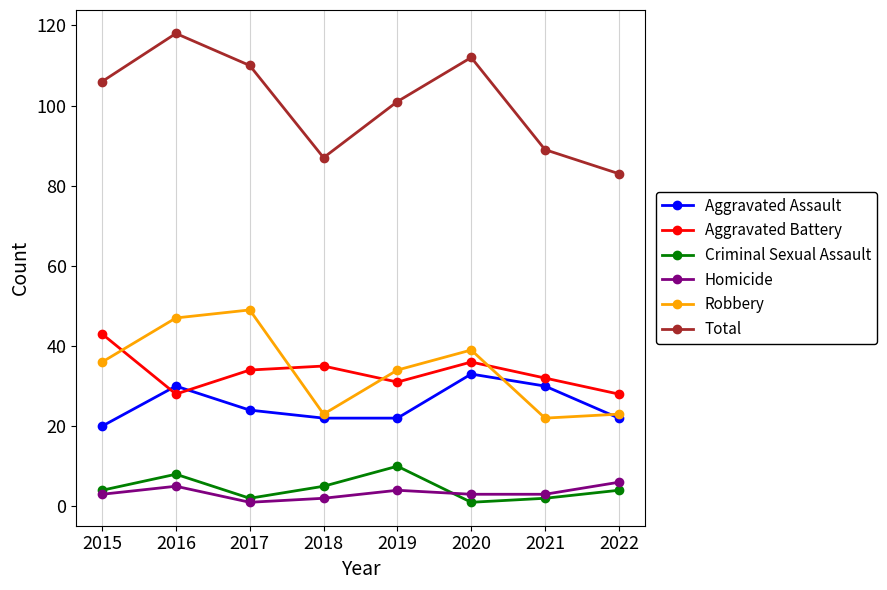

What is the difference between the second highest and second lowest values in the Robbery series?

24